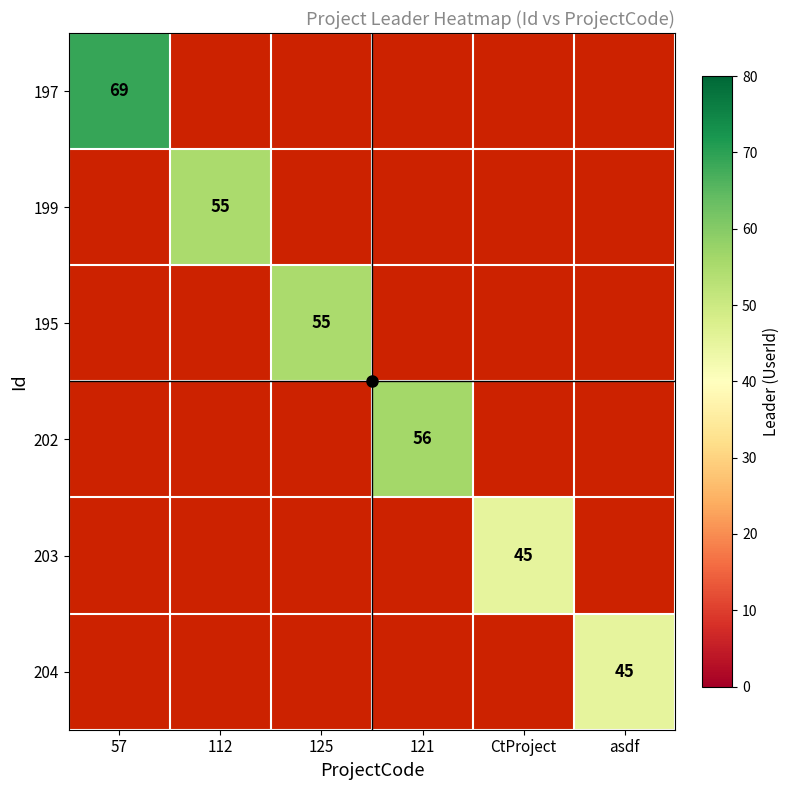

What is the greatest value displayed?

69.0